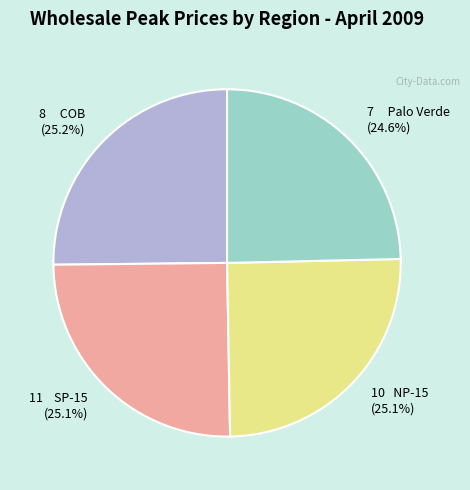

Does any single category account for the majority?

No